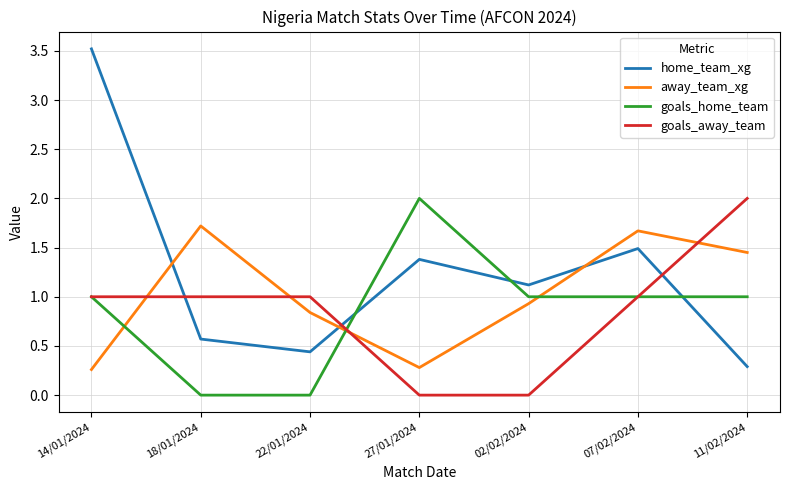

Which series has the largest range (max minus min)?

home_team_xg